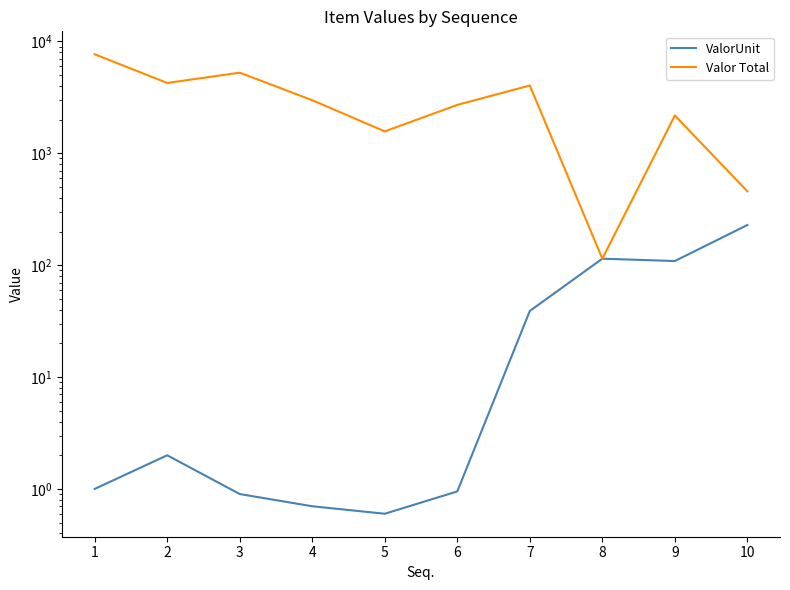

True or false: ValorUnit has more than 1 interior local peaks.

True